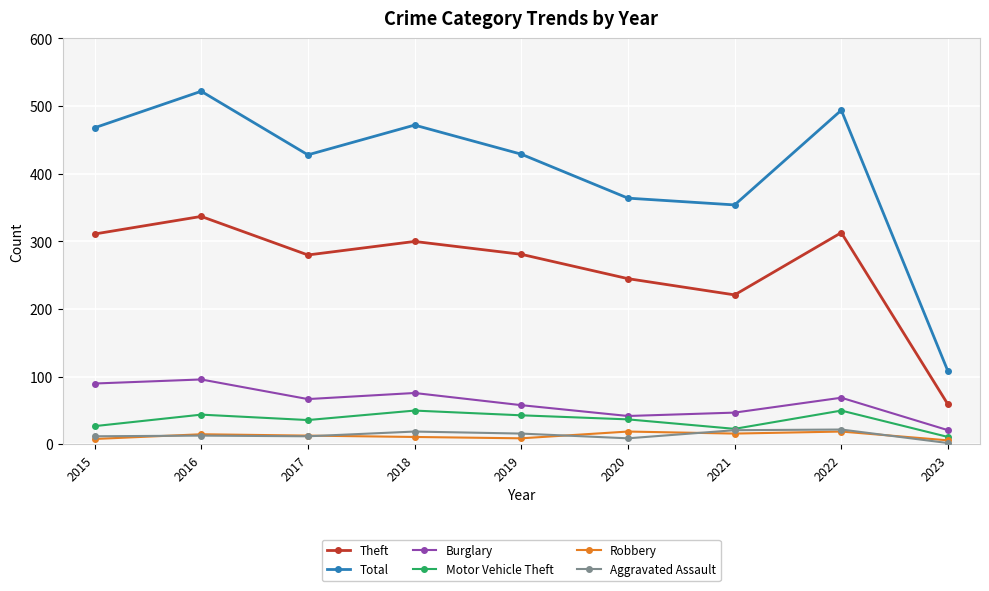

Is the value of Burglary at 2022 greater than the value of Motor Vehicle Theft at 2019?

Yes